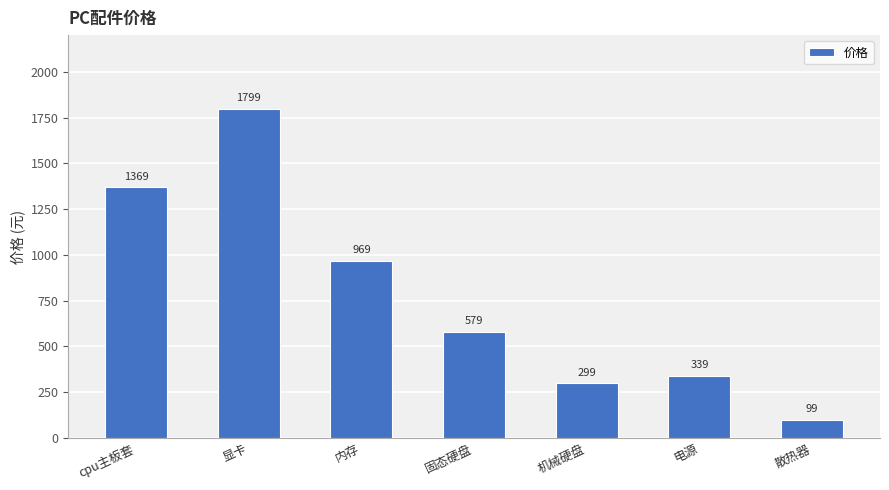

Which category has the lowest value across all series?

散热器